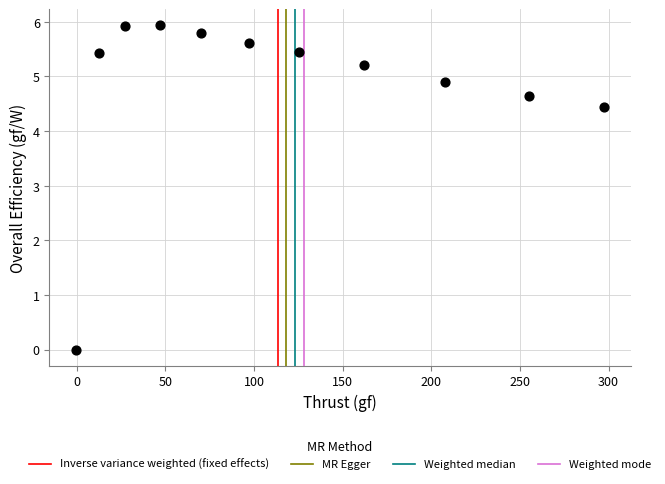

What is the range of Y values (max minus min)?

5.9